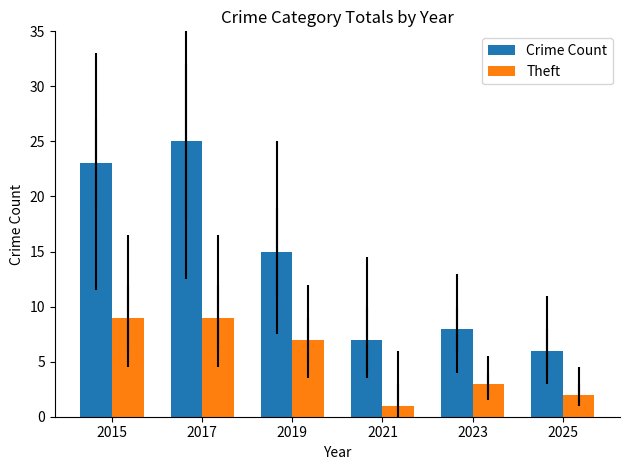

What are all the series names shown in the legend?

Crime Count, Theft